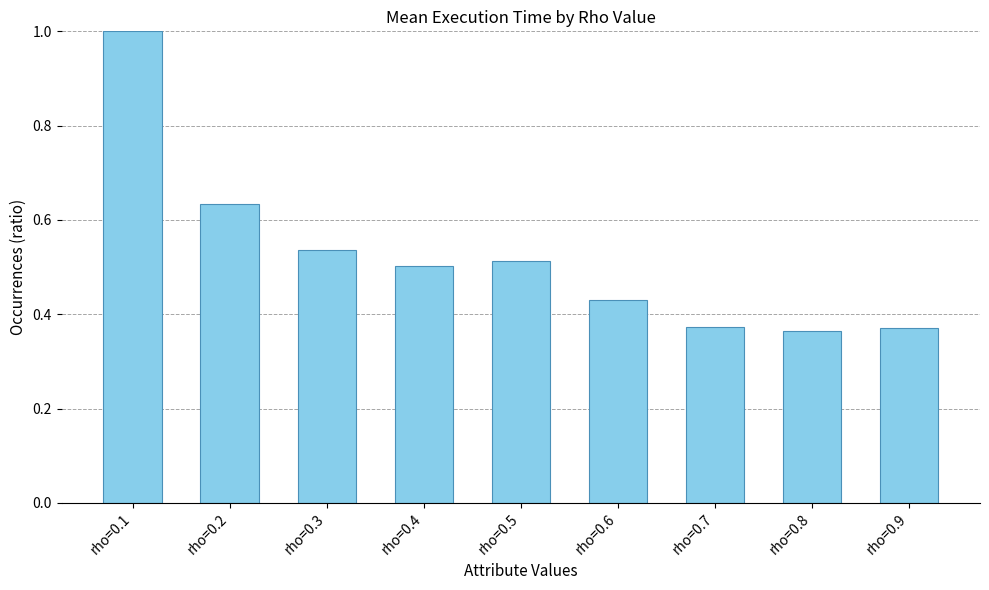

Does the chart contain any negative values?

No